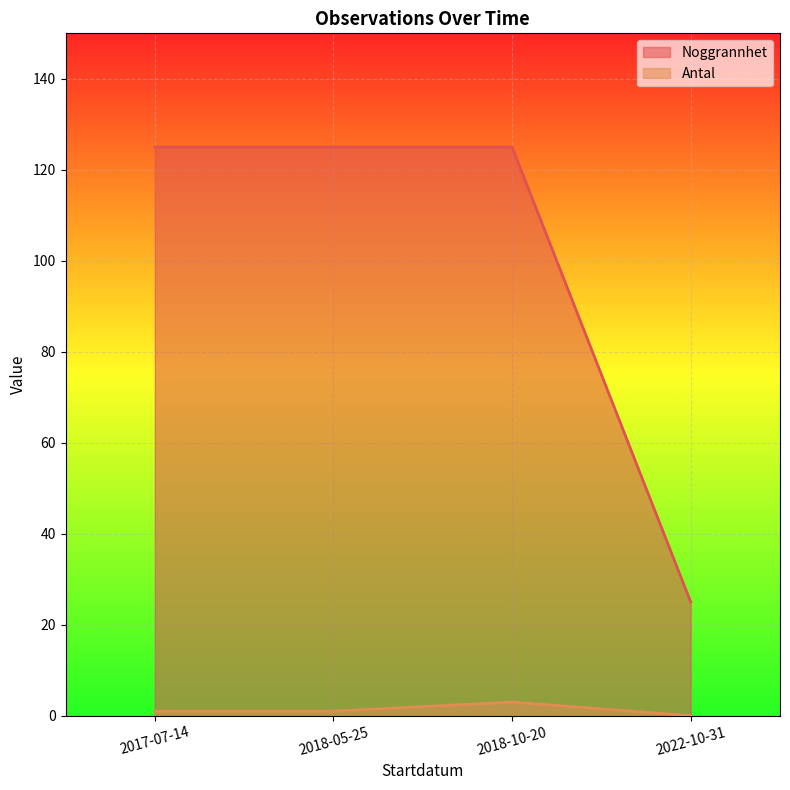

Which series has the largest range (max minus min)?

Noggrannhet